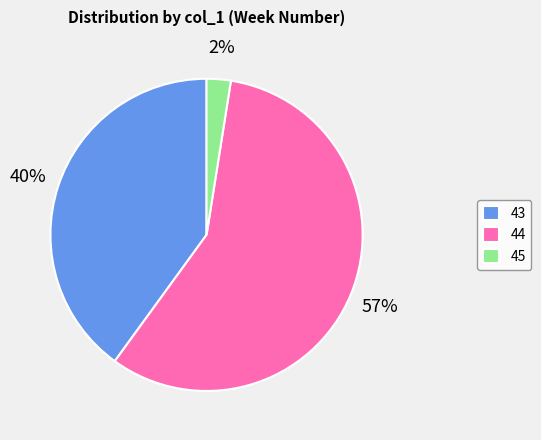

To the nearest percent, what is the average slice percentage?

33%